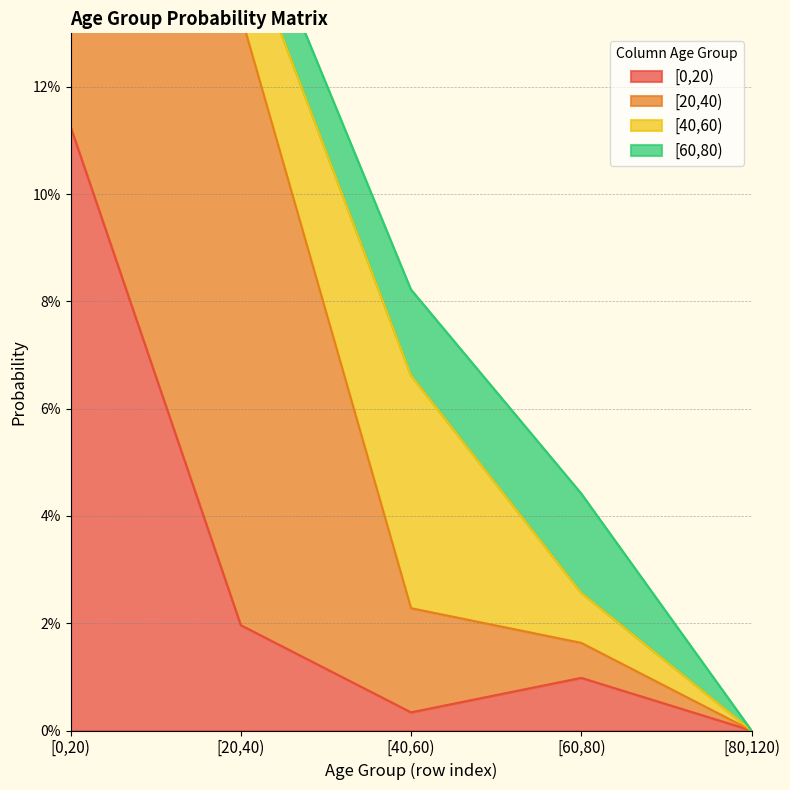

Which category has the highest value in the [40,60) series?

[40,60)